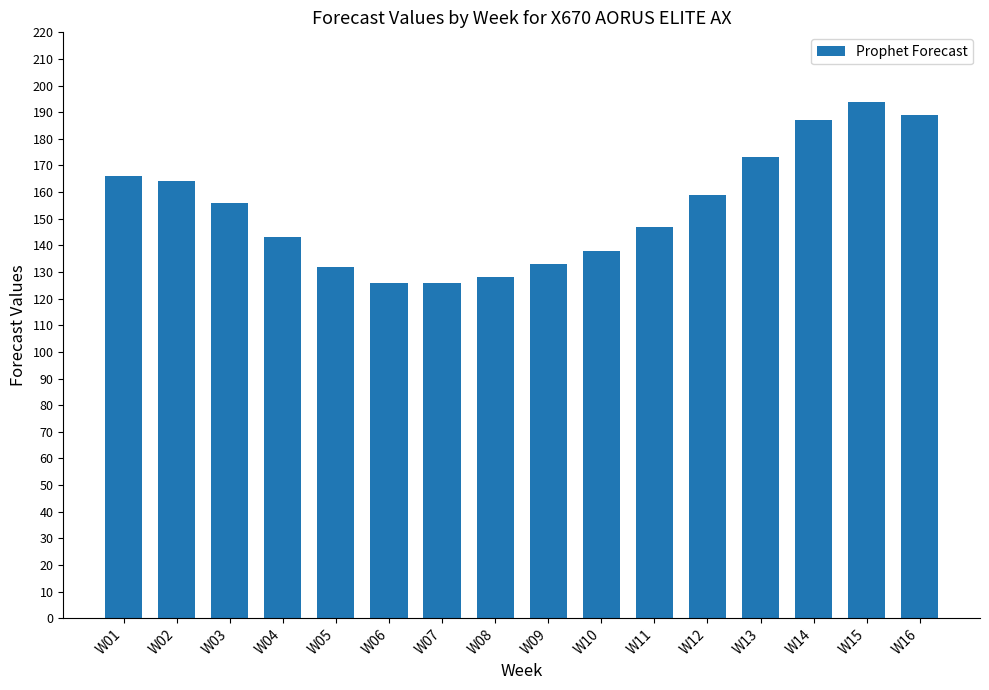

Between W08 and W06, which is larger?

W08